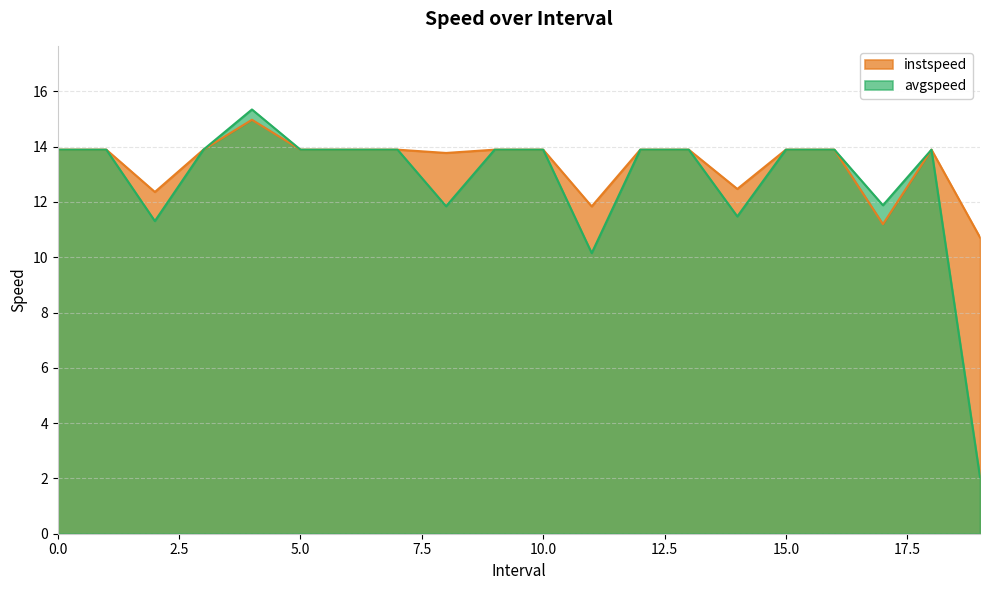

What is the value of the instspeed point at the 7th from the left?

13.9